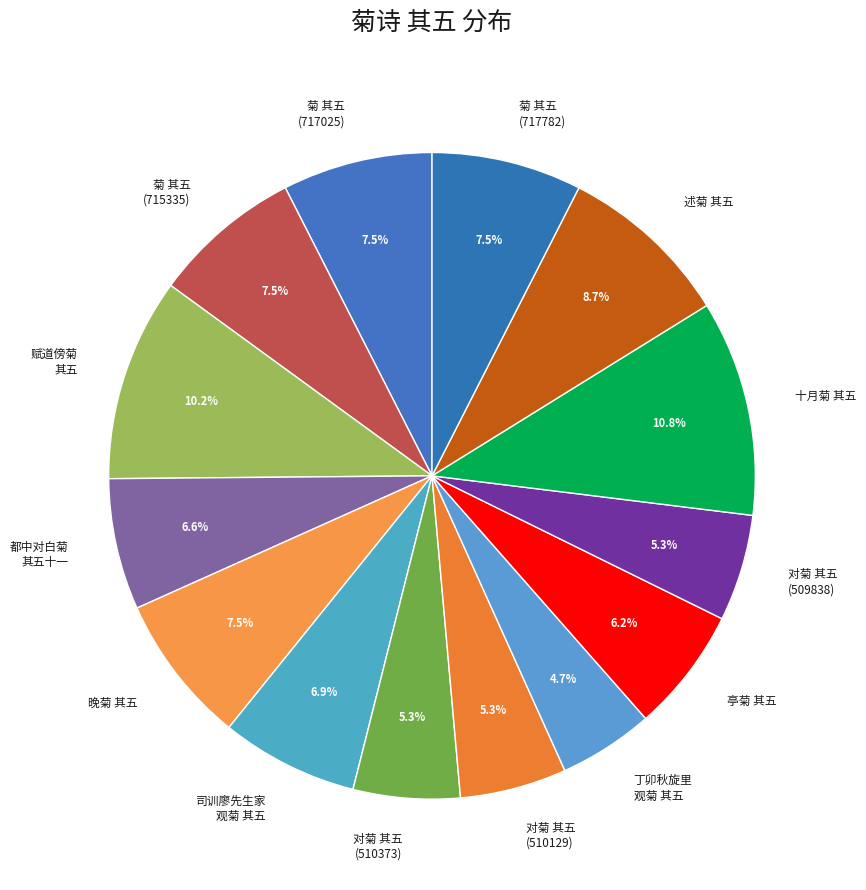

Approximately how many times larger is the value at 菊 其五 (717782) compared to 对菊 其五 (509838)?

1.4